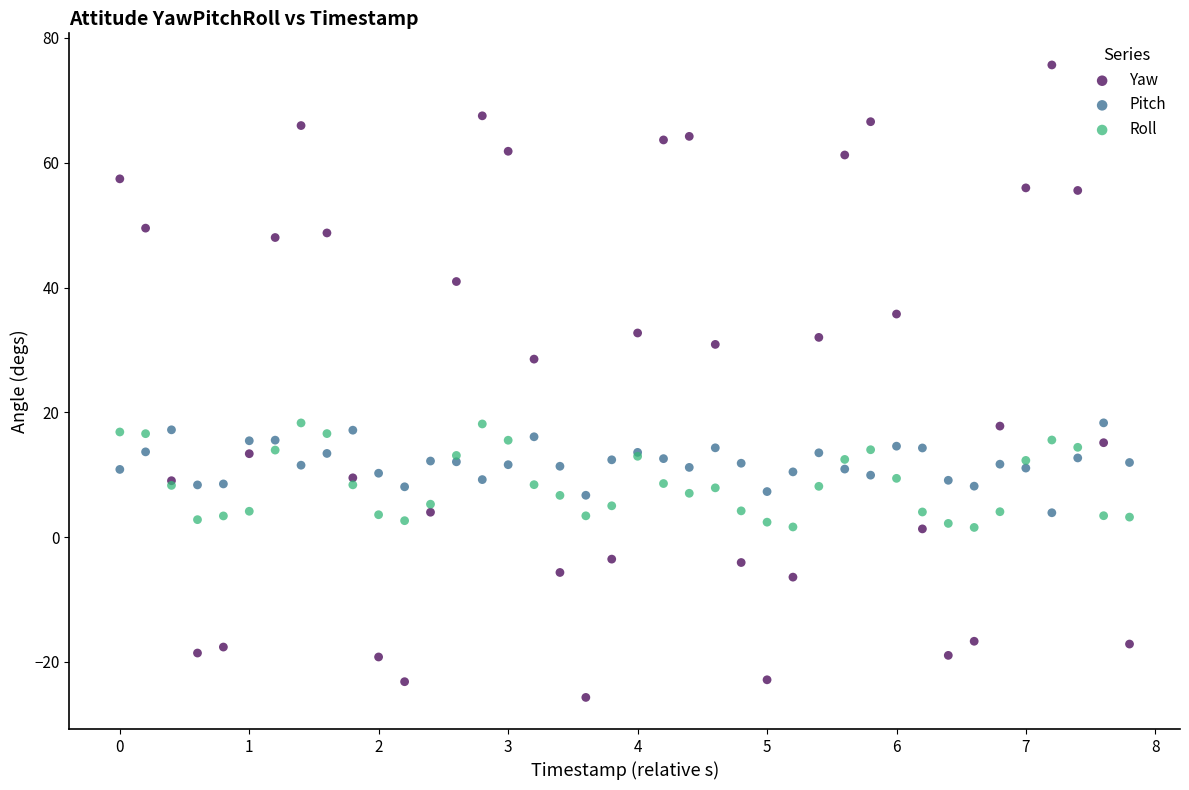

Which series contains the highest Y value?

Yaw